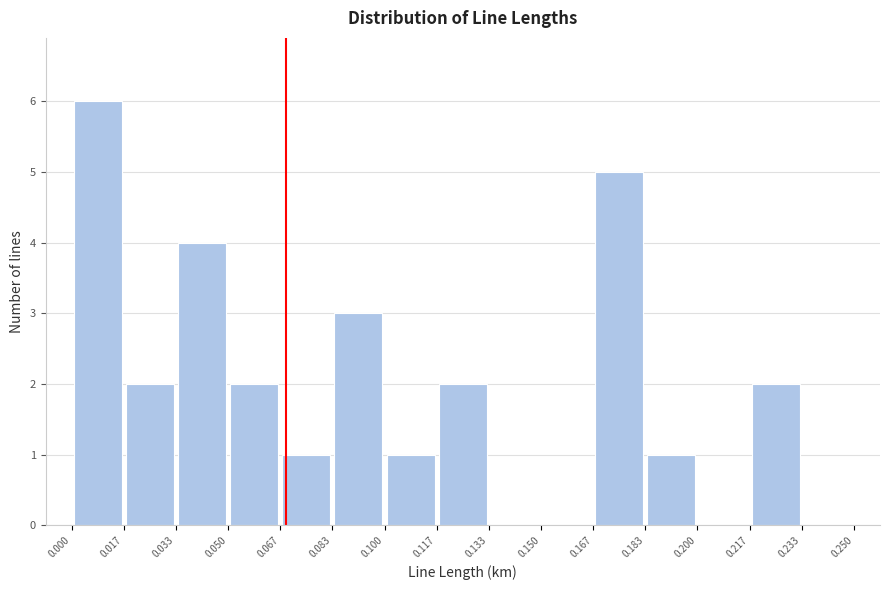

What is the height of the bar covering 0.050 to 0.067 on the x-axis? The values are not printed on the chart, so give them approximately, as read against the axis.

2